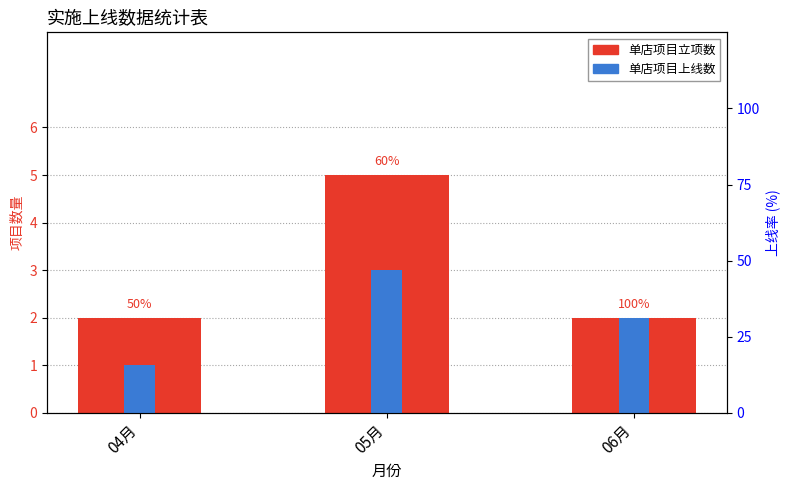

Does the chart contain stacked bars?

No